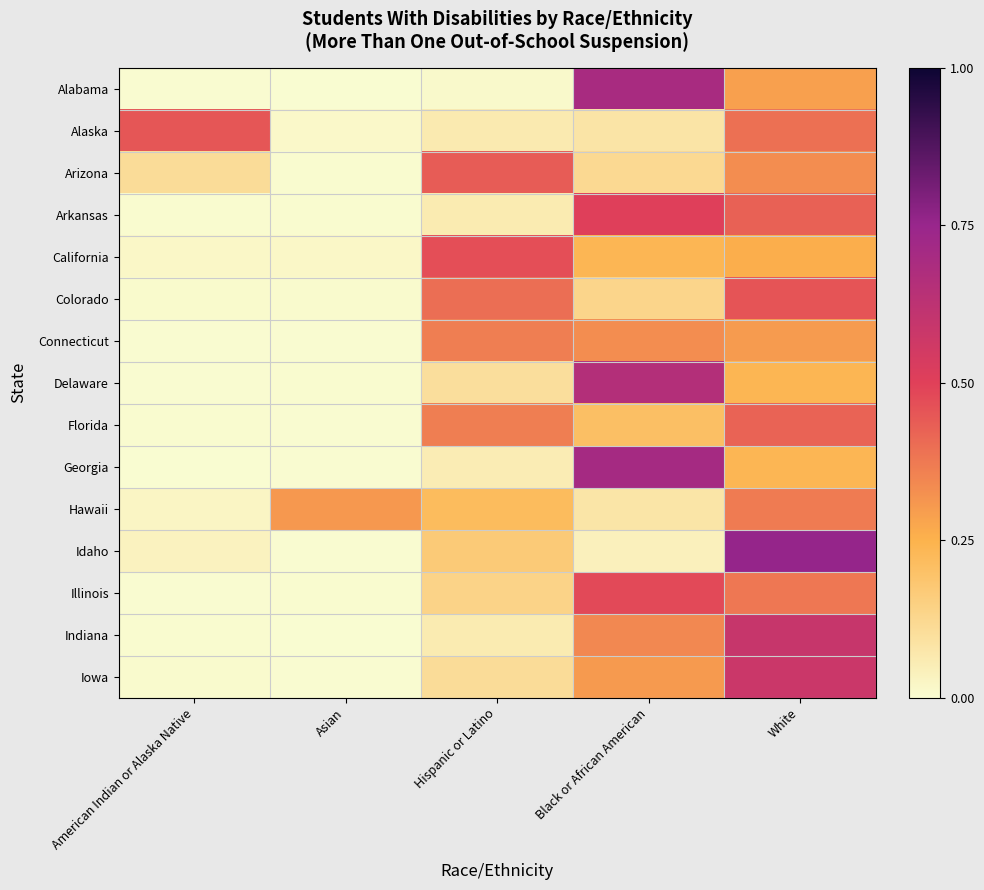

At which category is the sum across all series the highest?

White